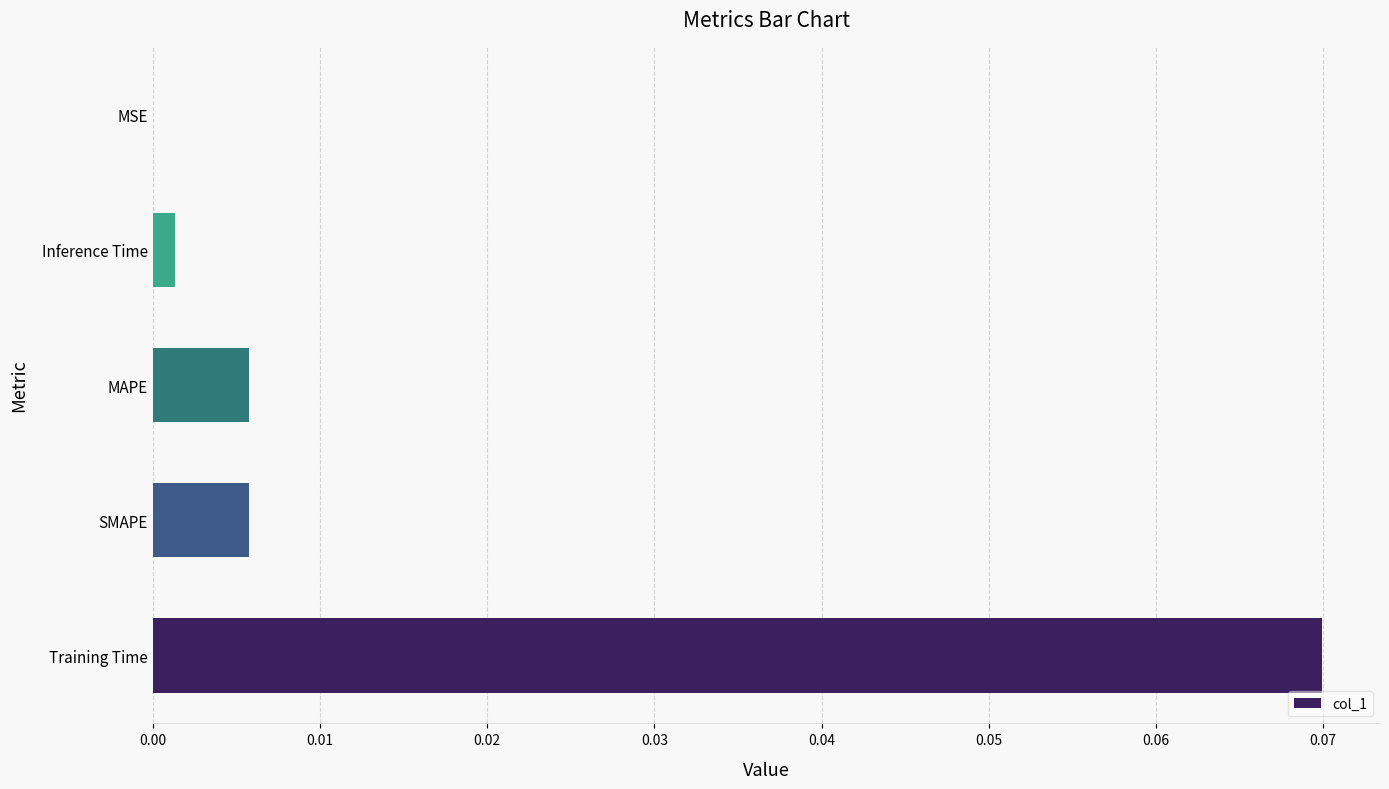

Which has a higher value, SMAPE or Inference Time?

SMAPE